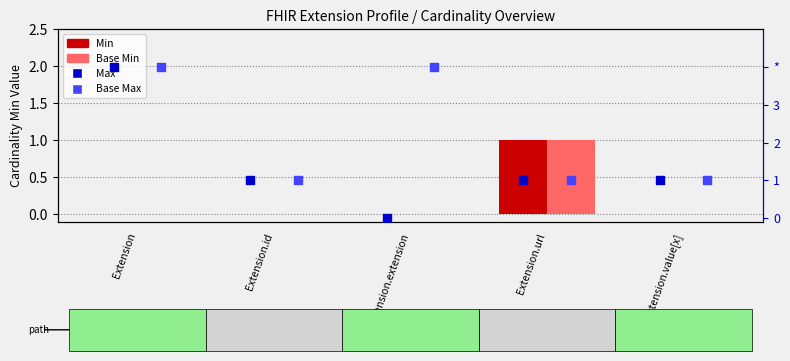

Which series reaches the maximum Y coordinate?

Max